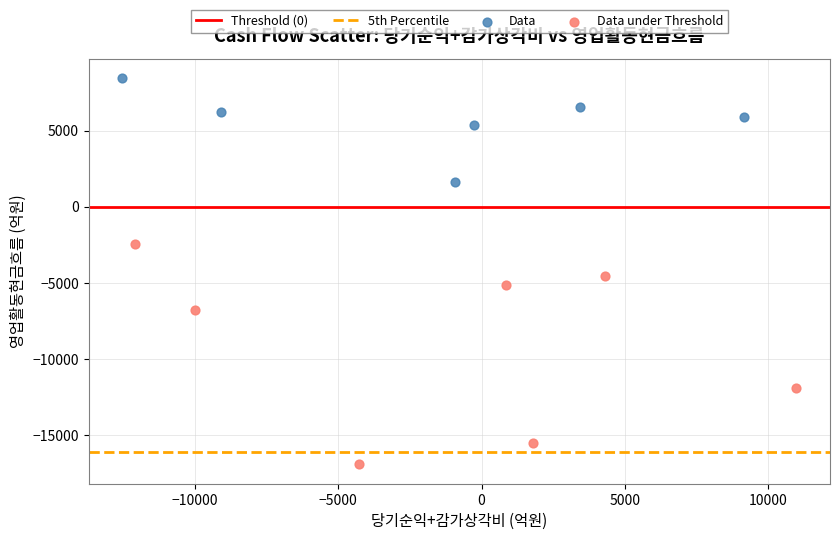

Which series contains the highest Y value?

Data